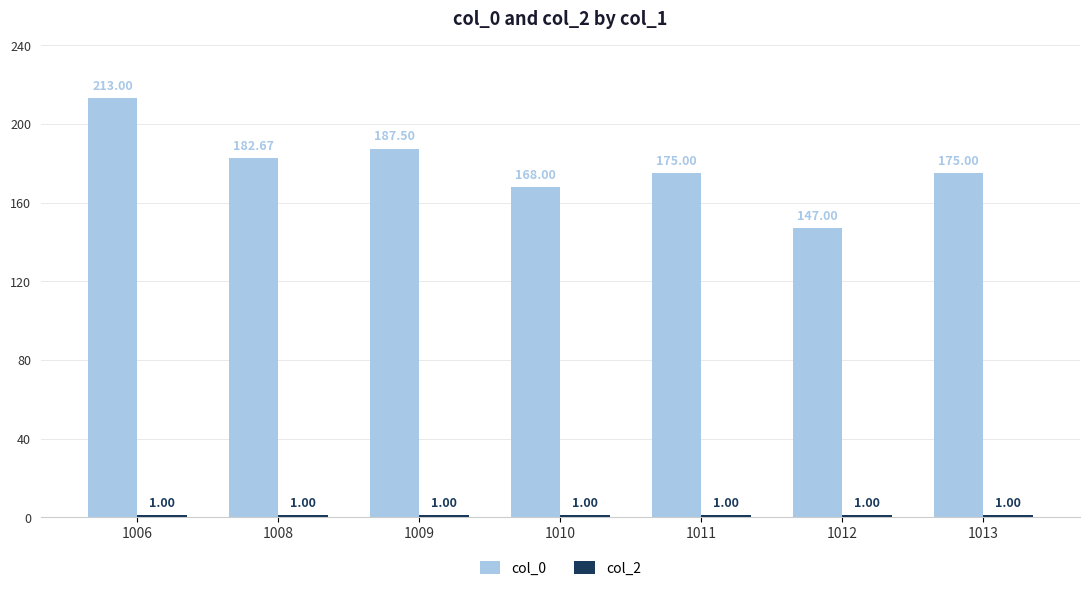

What is the total value across all series at 1011?

176.0